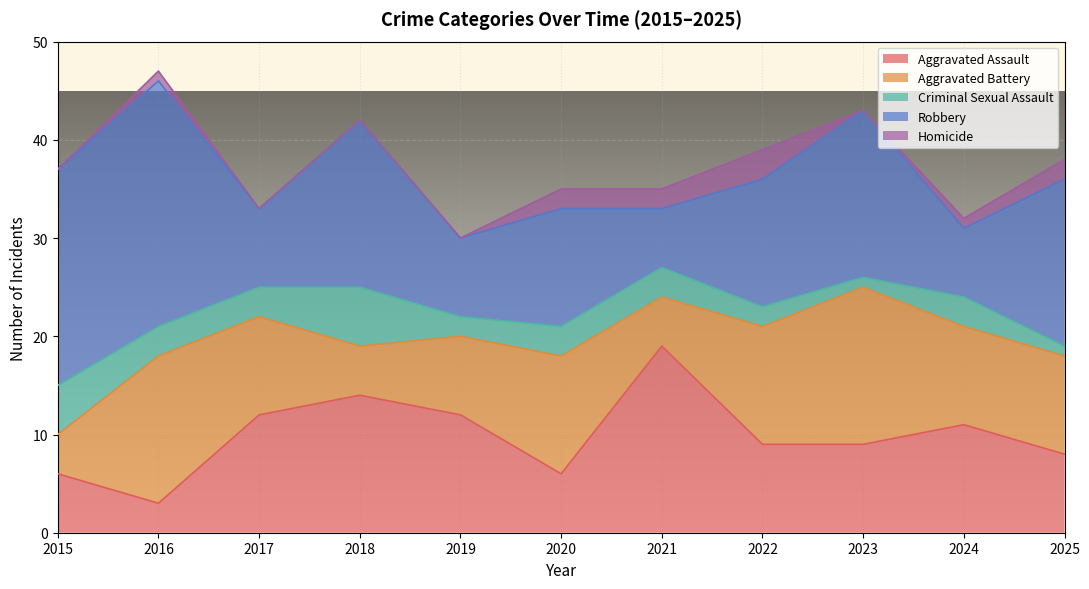

Is the value of Aggravated Assault at 2019 greater than the value of Robbery at 2018?

No